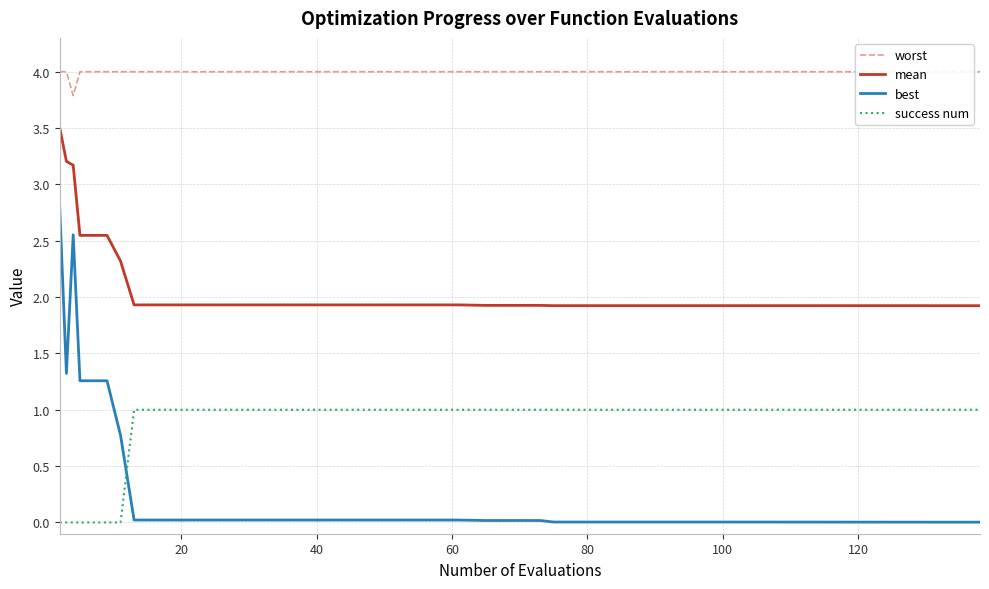

How many times do success num and best cross each other?

1